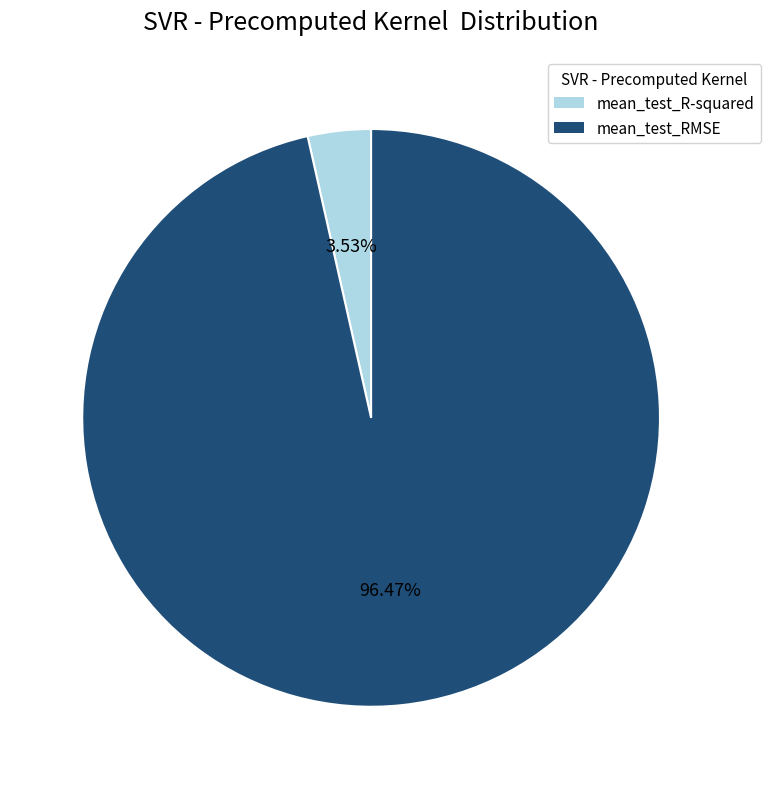

Does mean_test_RMSE represent more than half of the total?

Yes